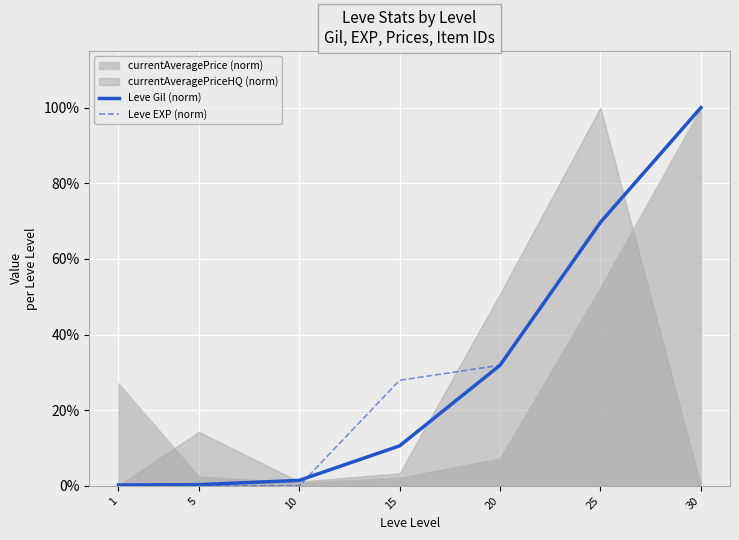

Which has a higher value, 15 or 30?

30